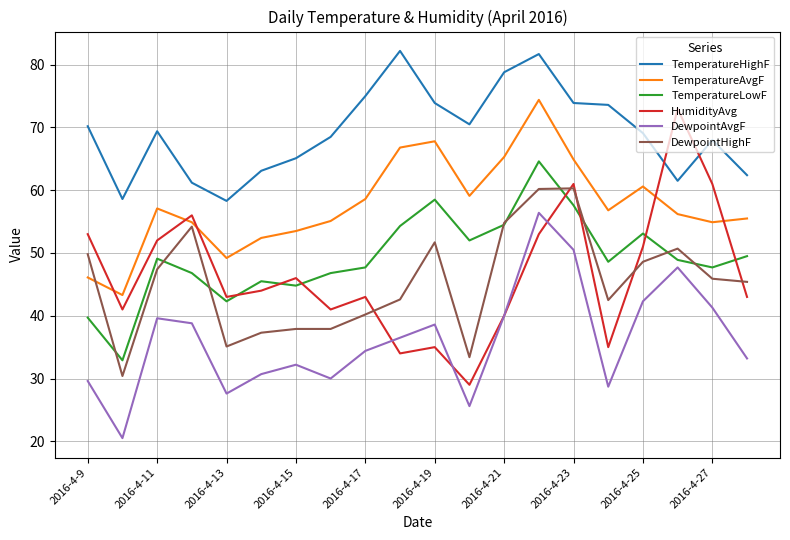

True or false: DewpointAvgF and TemperatureAvgF intersect in this chart.

False